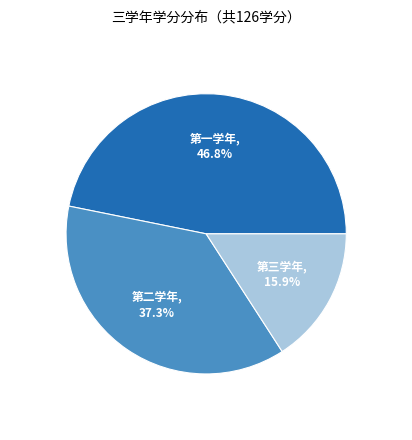

Does 第二学年 account for over 50% of the chart?

No